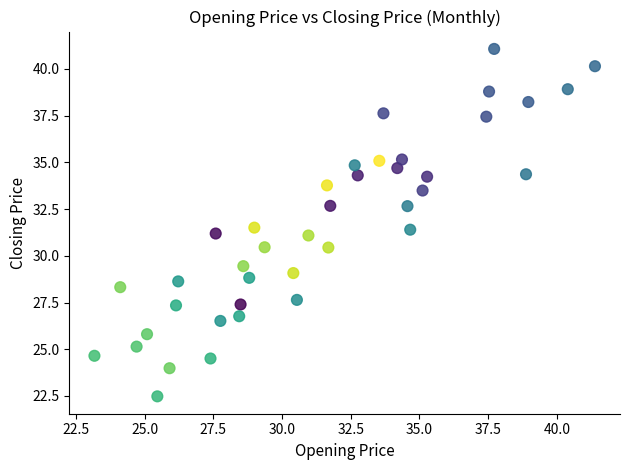

What is the range of X values (max minus min)?

18.2